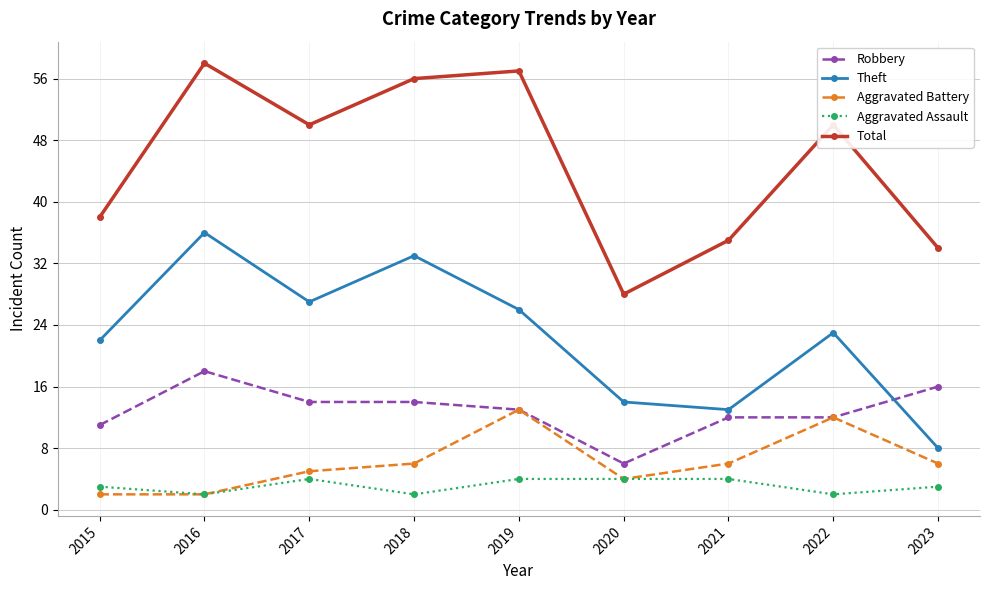

Between 2018 and 2022, which series saw the biggest shift?

Theft